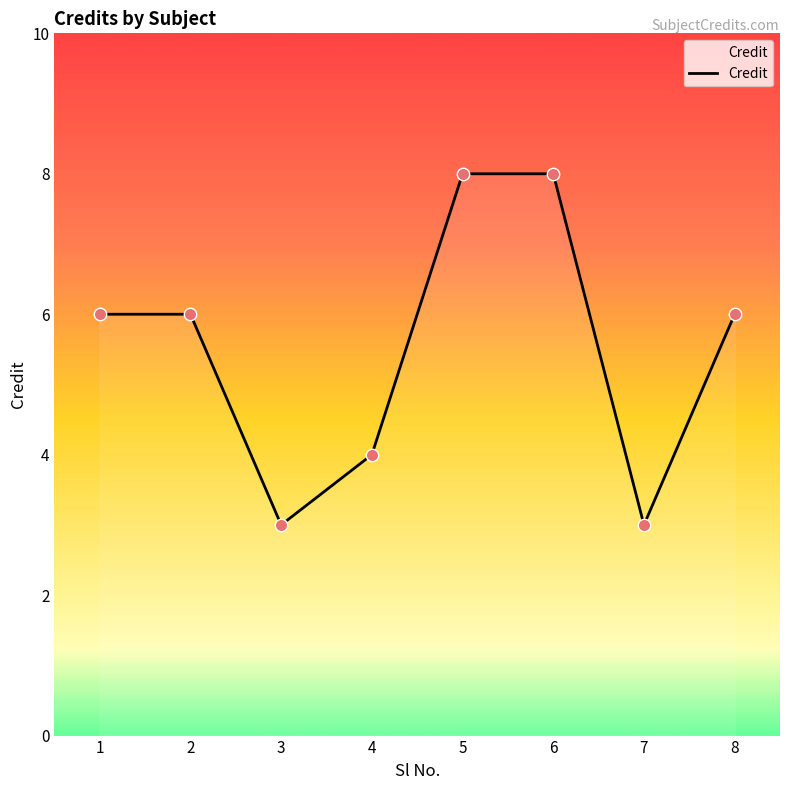

What is the change in value from 1 to 6?

+2